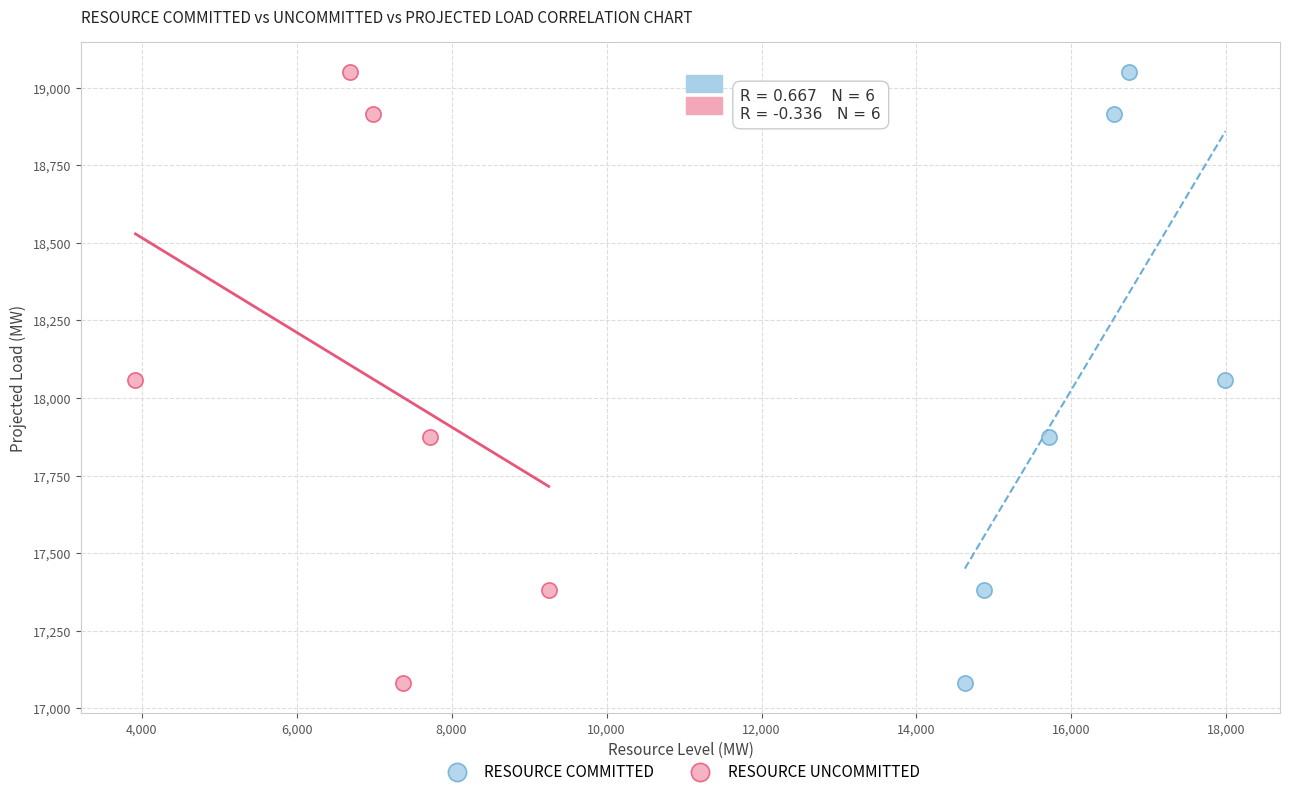

What are all the series names shown in the legend?

RESOURCE COMMITTED, RESOURCE UNCOMMITTED